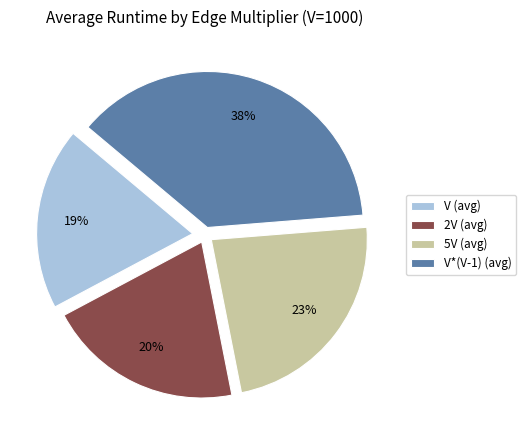

The V*(V-1) (avg) slice represents 24% of the pie. True or false?

False